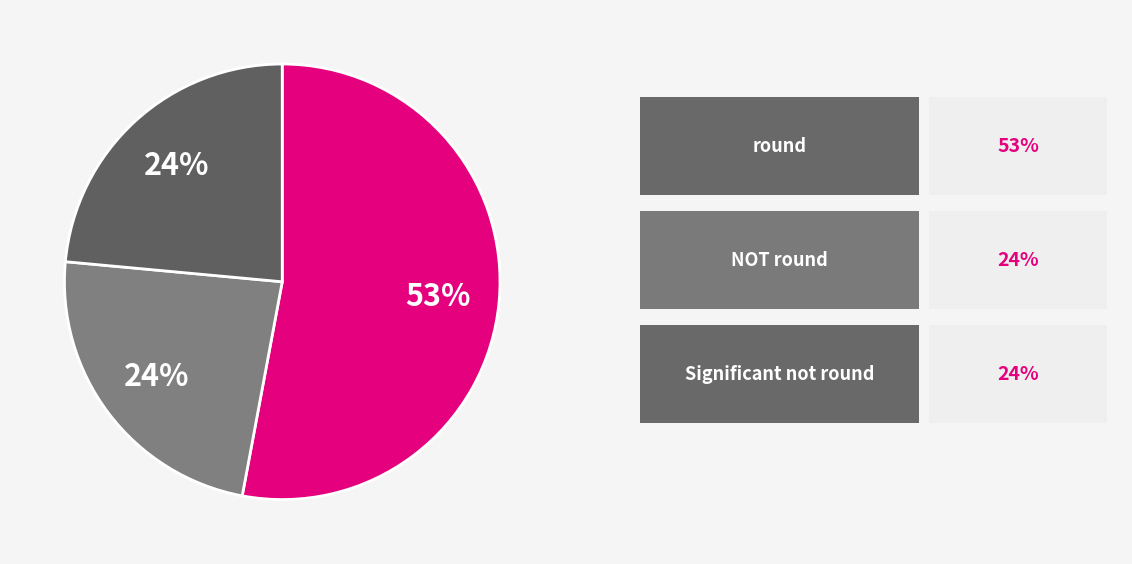

To the nearest percent, what is the average slice percentage?

33%